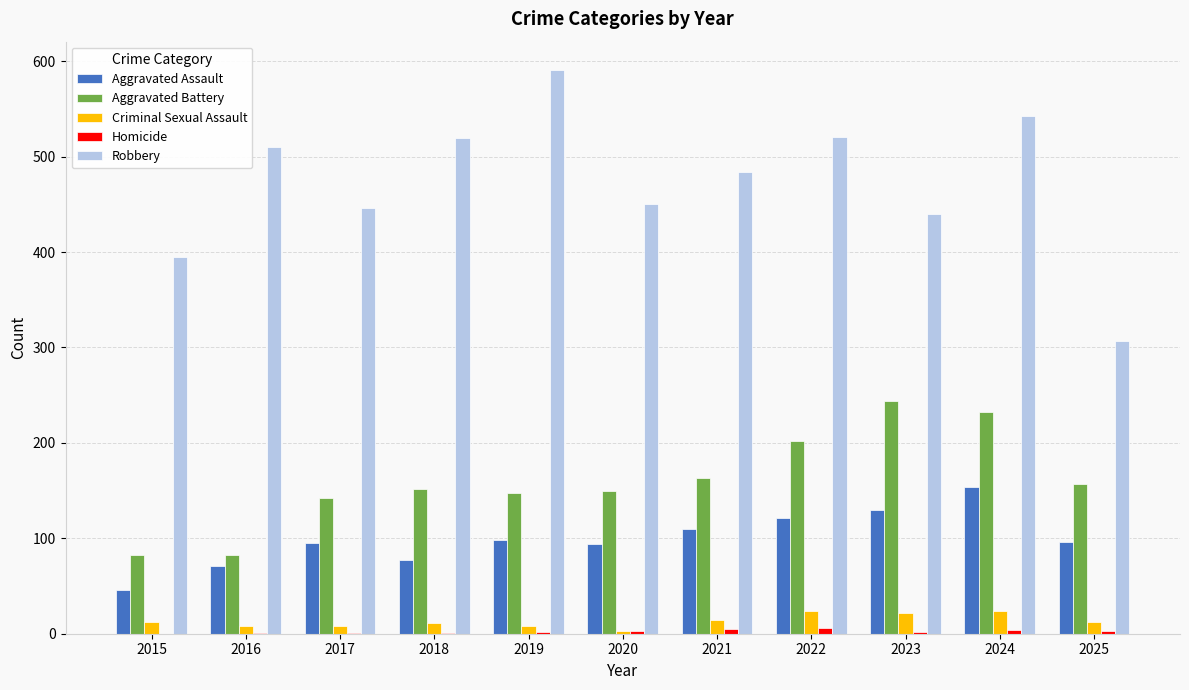

Which series has the largest total across all categories?

Robbery